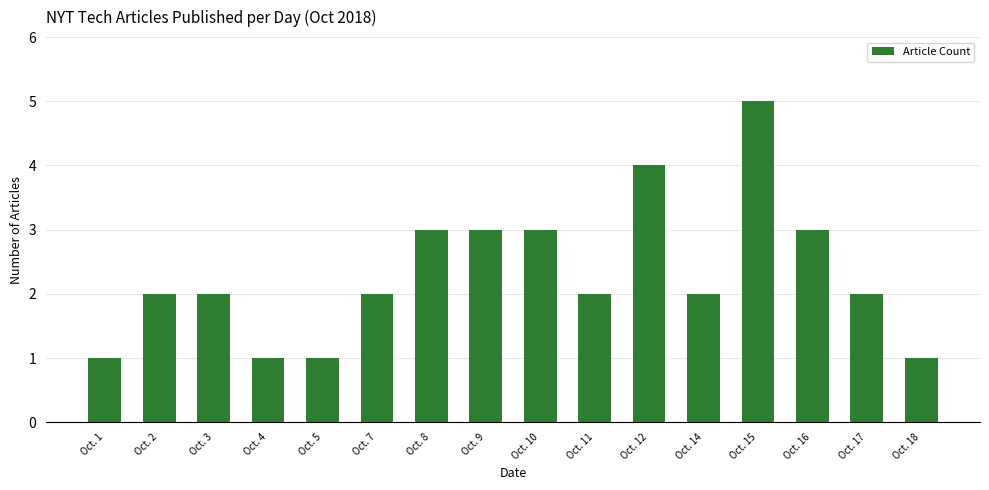

Approximately how many times larger is the value at Oct. 17 compared to Oct. 12?

0.5